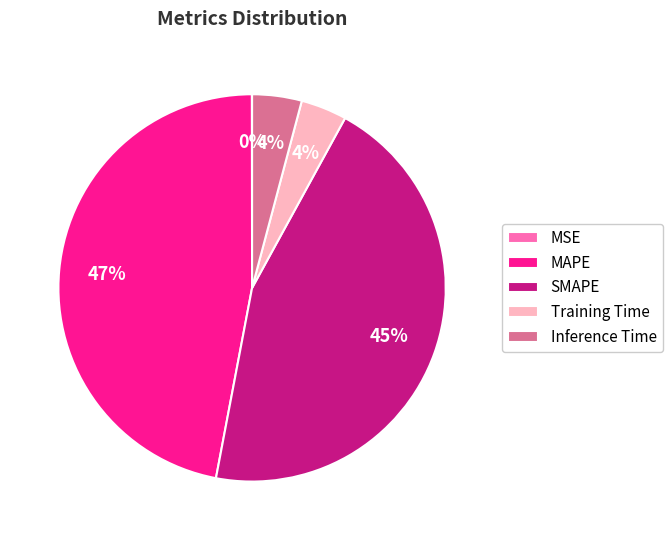

Between SMAPE and Inference Time, which is larger?

SMAPE